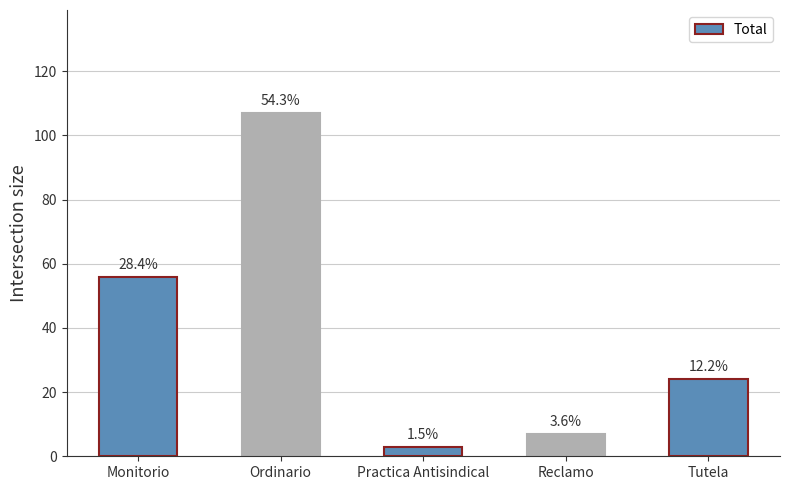

What is the maximum value shown in the chart?

107